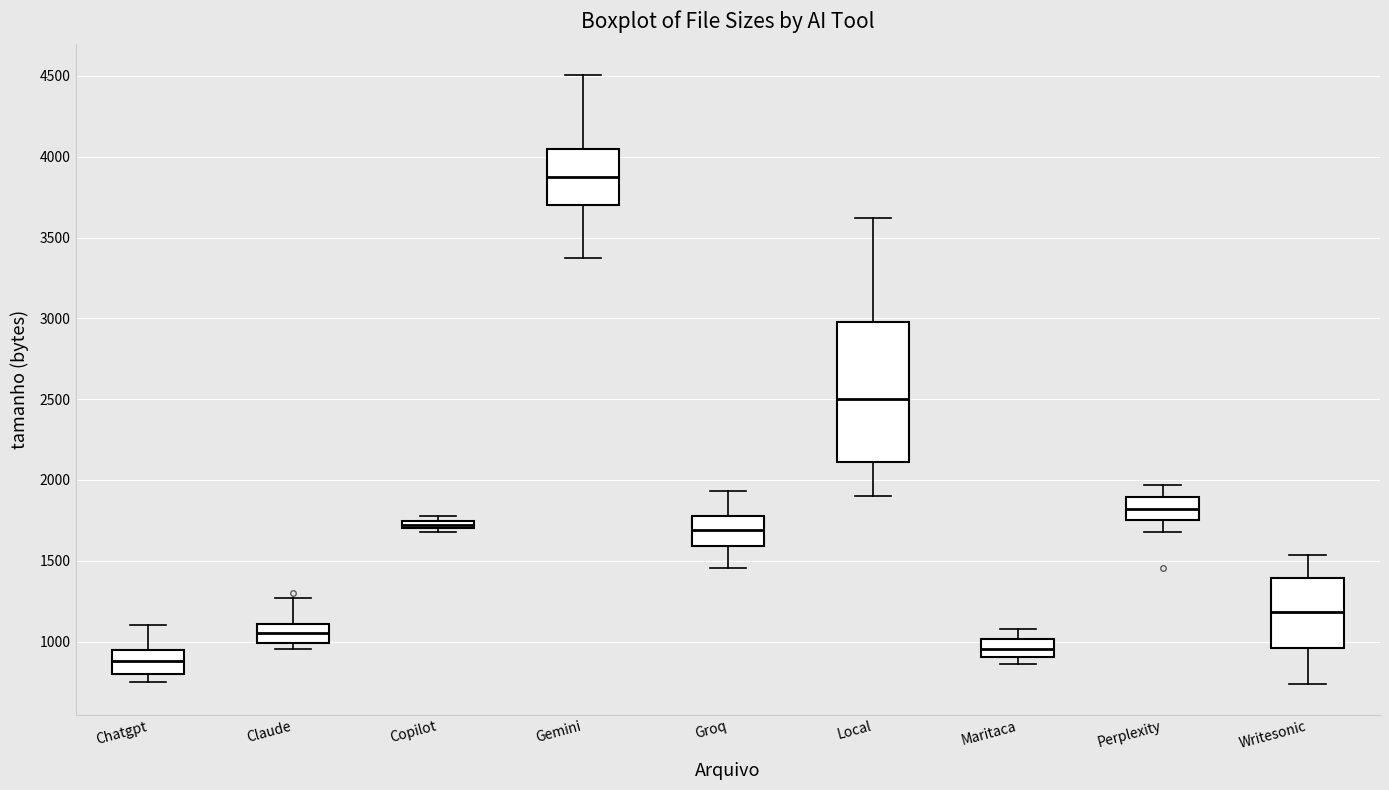

Comparing the boxes themselves (not the whiskers), which one is the tallest?

Local